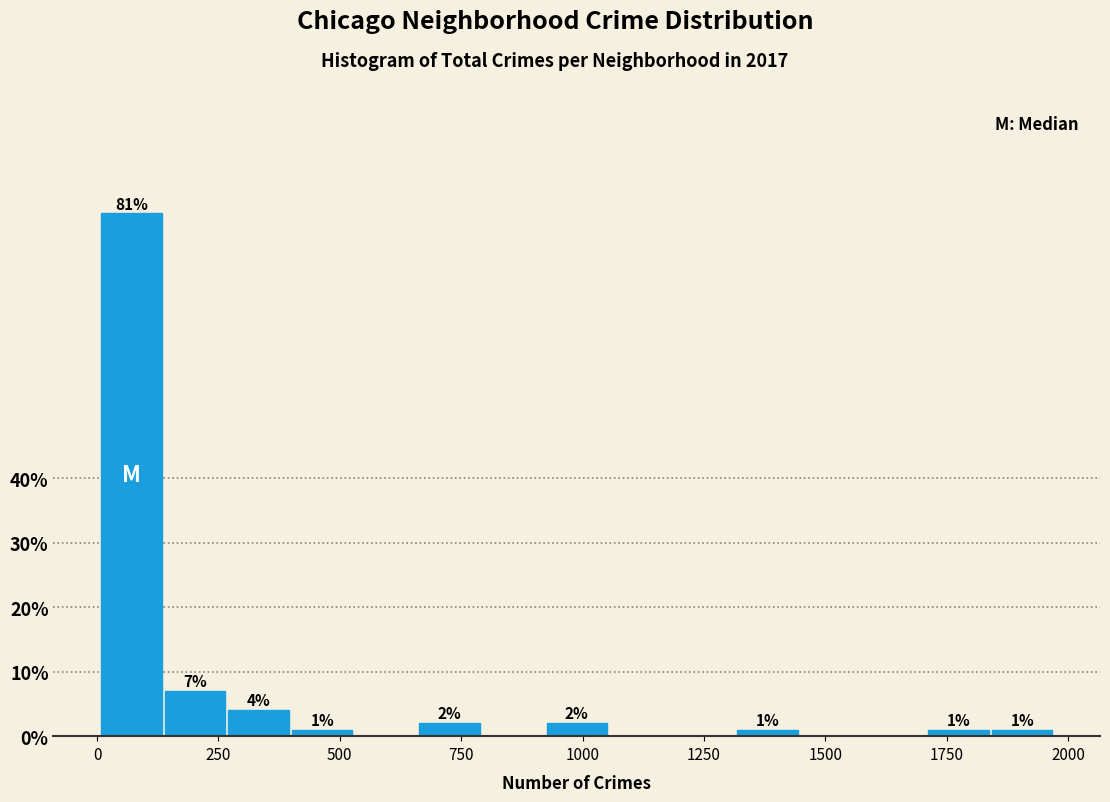

Read against the x-axis, roughly where is the centre of the tallest bar?

50